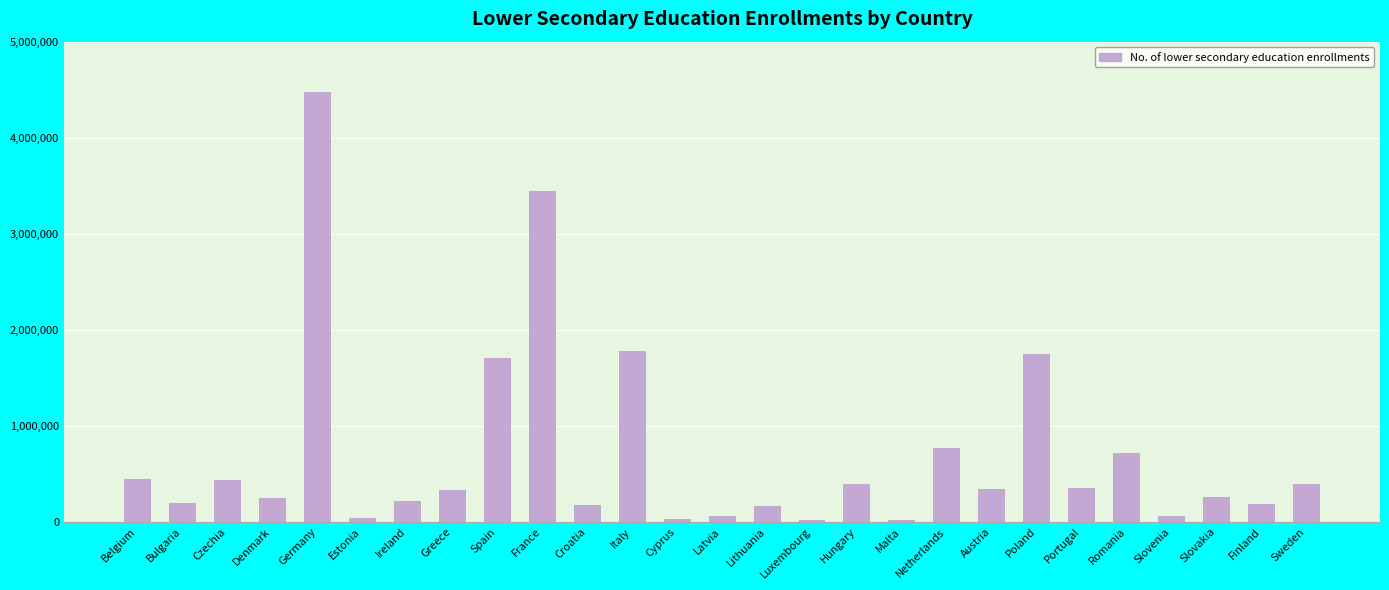

At which category does the chart reach its peak across all series?

Germany